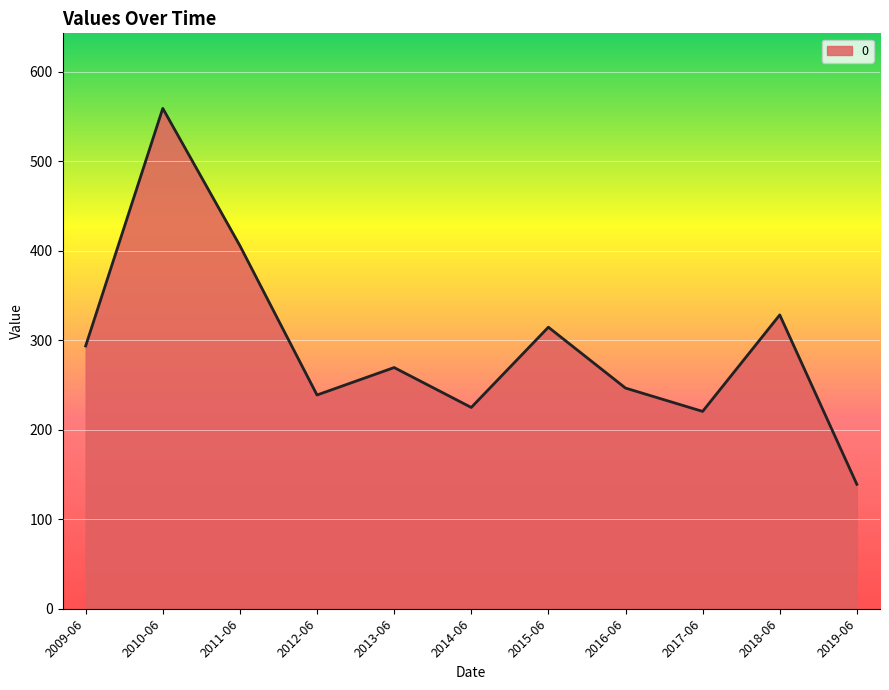

Is it true that the value at 2013-06 is 269.6?

True